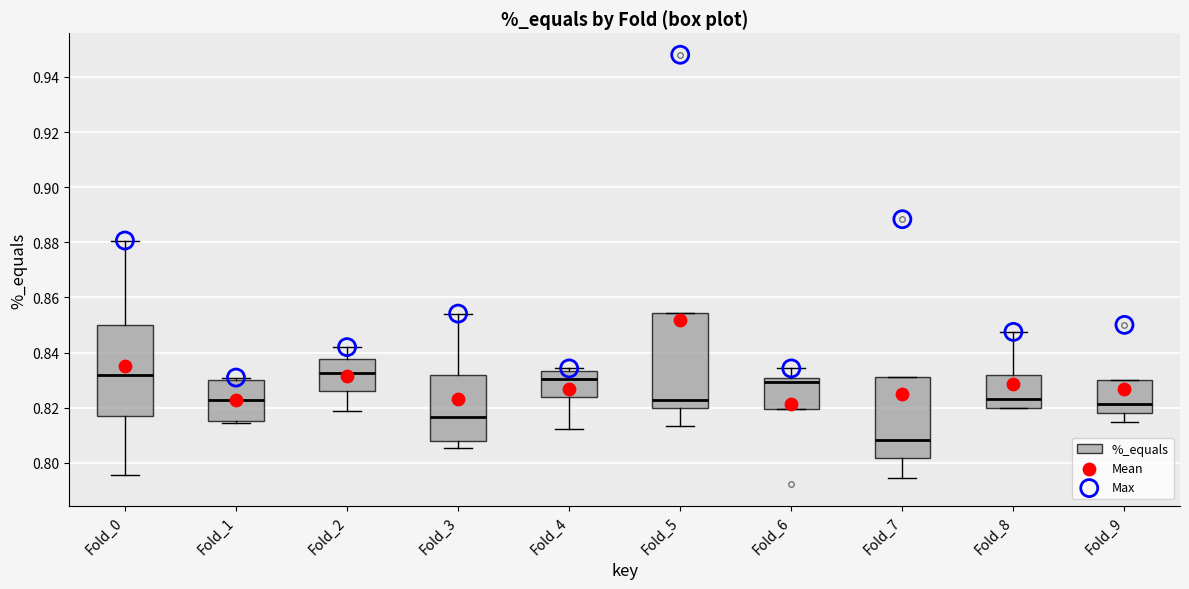

Reading left to right, transcribe this box plot: for each box, give where its median line is, the range the box spans, and where its two whiskers end, as read against the y-axis. The values are not printed on the chart, so give them approximately, as read against the axis.

Fold_0: median 0.832, box 0.818 to 0.850, whiskers 0.796 to 0.880
Fold_1: median 0.822, box 0.816 to 0.830, whiskers 0.814 to 0.830 (just above the box's upper edge)
Fold_2: median 0.832, box 0.826 to 0.838, whiskers 0.818 to 0.842
Fold_3: median 0.816, box 0.808 to 0.832, whiskers 0.806 to 0.854
Fold_4: median 0.830, box 0.824 to 0.834, whiskers 0.812 to 0.834 (just above the box's upper edge)
Fold_5: median 0.822, box 0.820 to 0.854, whiskers 0.814 to 0.854
Fold_6: median 0.830 (just below the box's upper edge), box 0.820 to 0.830, whiskers 0.820 to 0.834
Fold_7: median 0.808, box 0.802 to 0.832, whiskers 0.794 to 0.832
Fold_8: median 0.824, box 0.820 to 0.832, whiskers 0.820 to 0.848
Fold_9: median 0.822, box 0.818 to 0.830, whiskers 0.814 to 0.830